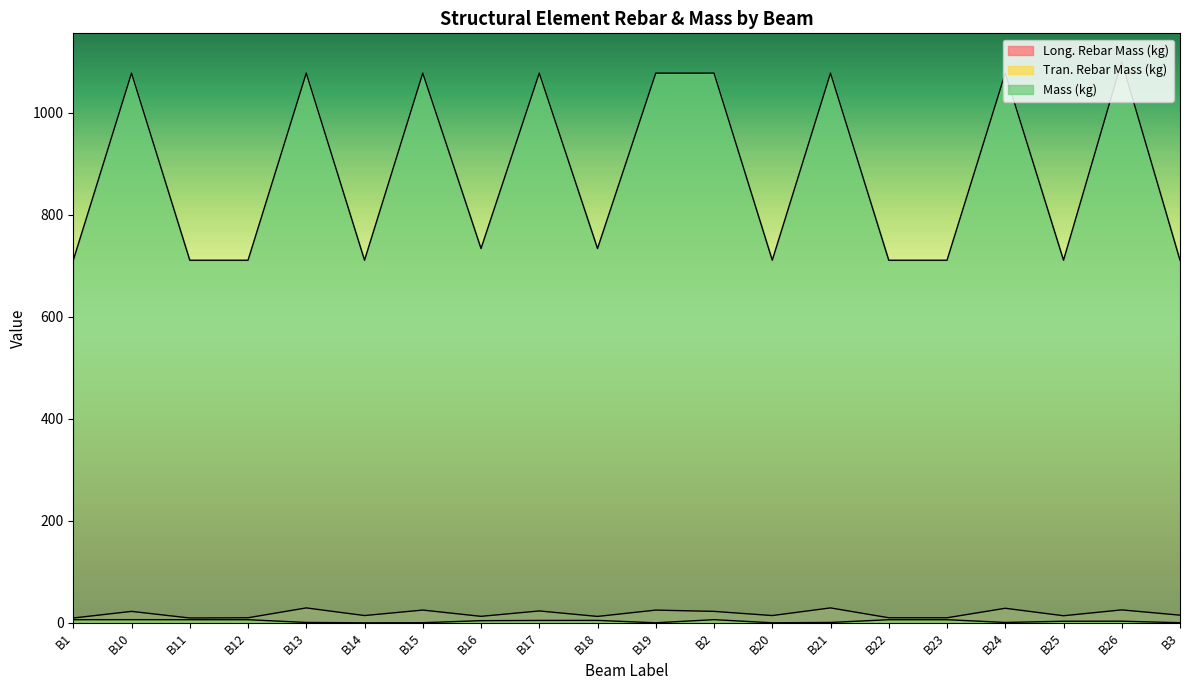

At which category is the sum across all series the highest?

B26